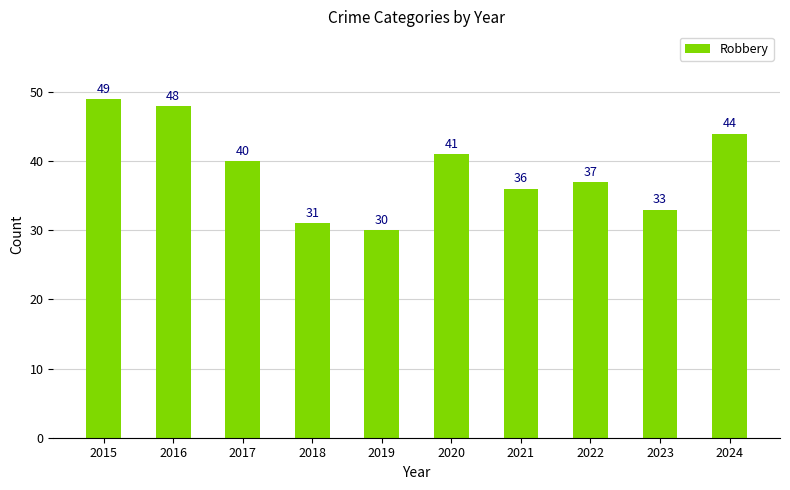

What is the change in value from 2016 to 2018?

-17